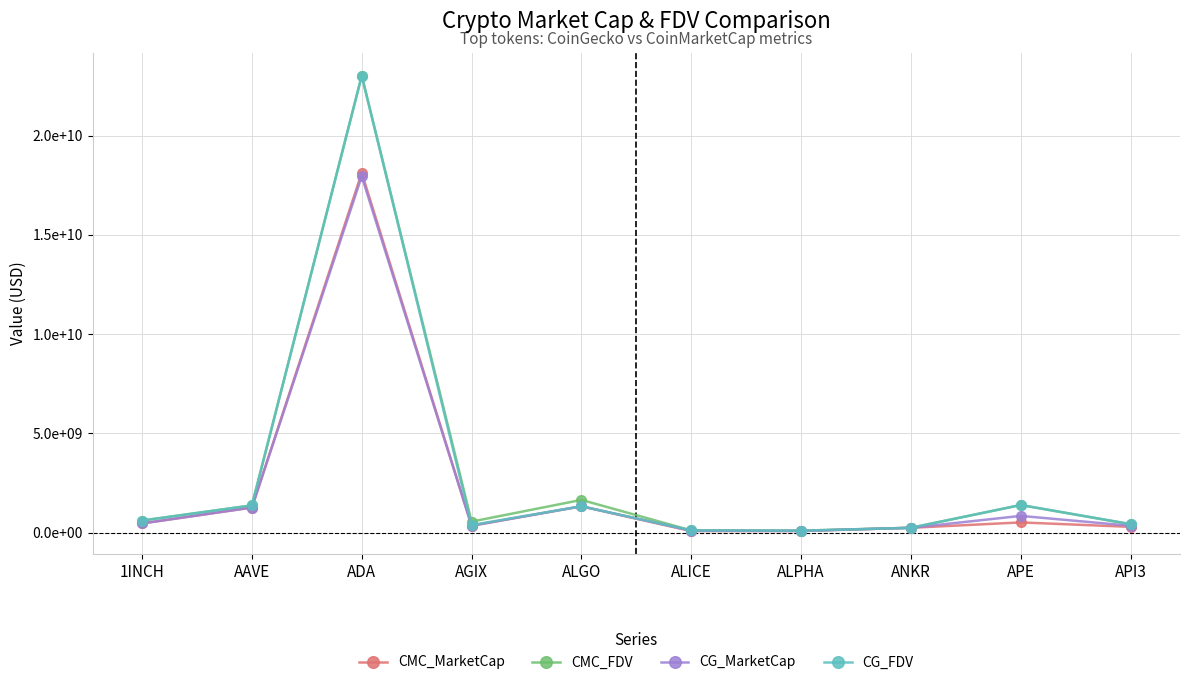

What is the difference between the CG_MarketCap values at 1INCH and ADA?

17487700609.0